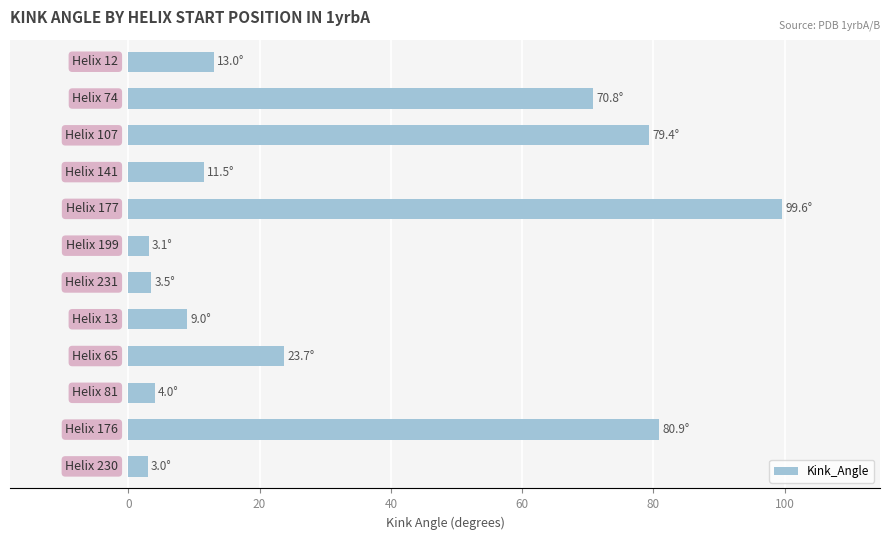

What is the minimum value shown in the chart?

3.0